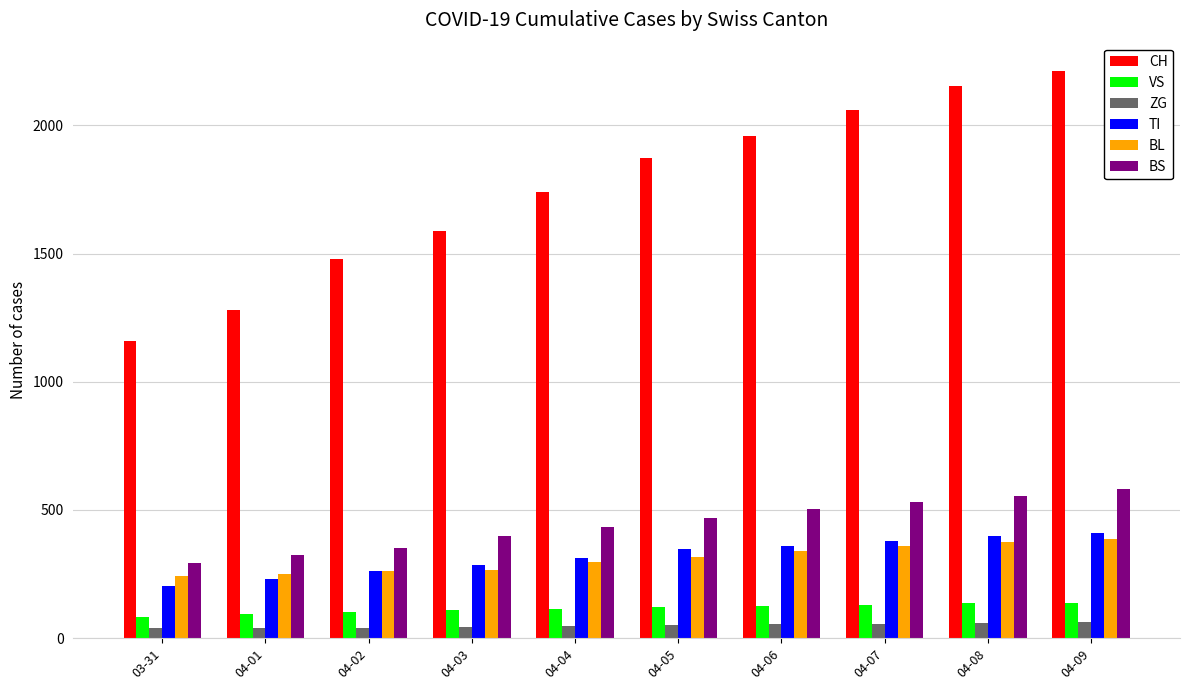

What are all the series names shown in the legend?

CH, VS, ZG, TI, BL, BS